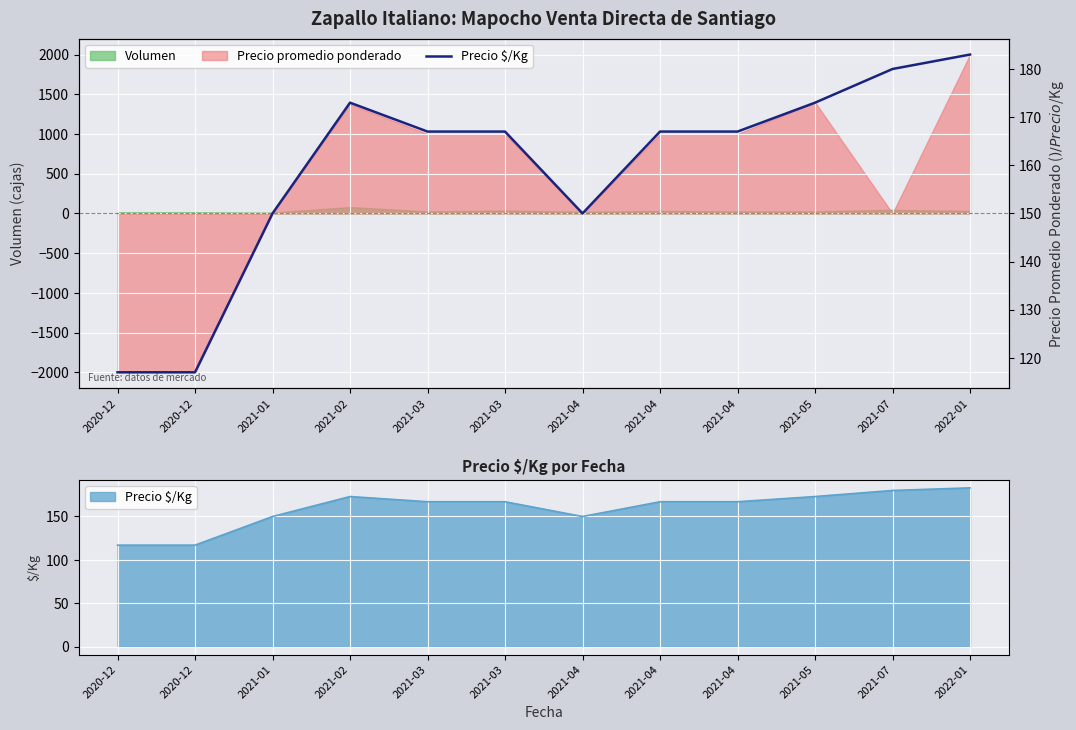

True or false: the data shows 167 at 2021-03.

True